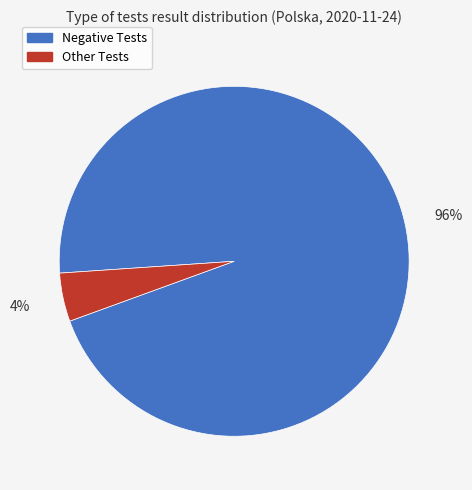

Rank the categories by value from lowest to highest.

Other Tests, Negative Tests